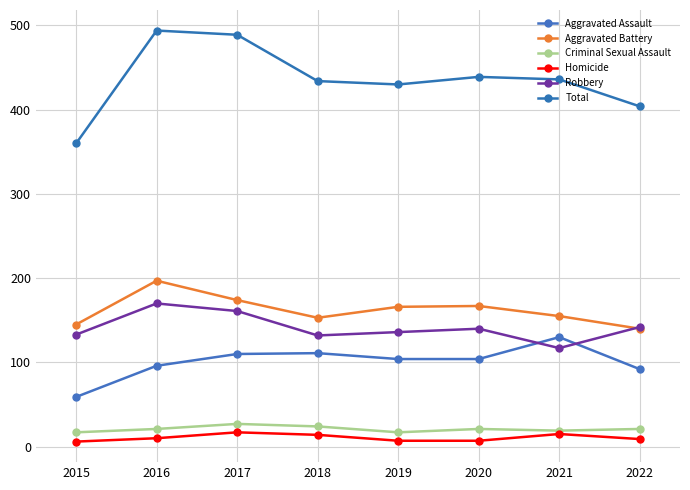

Count the number of categories in the chart.

8